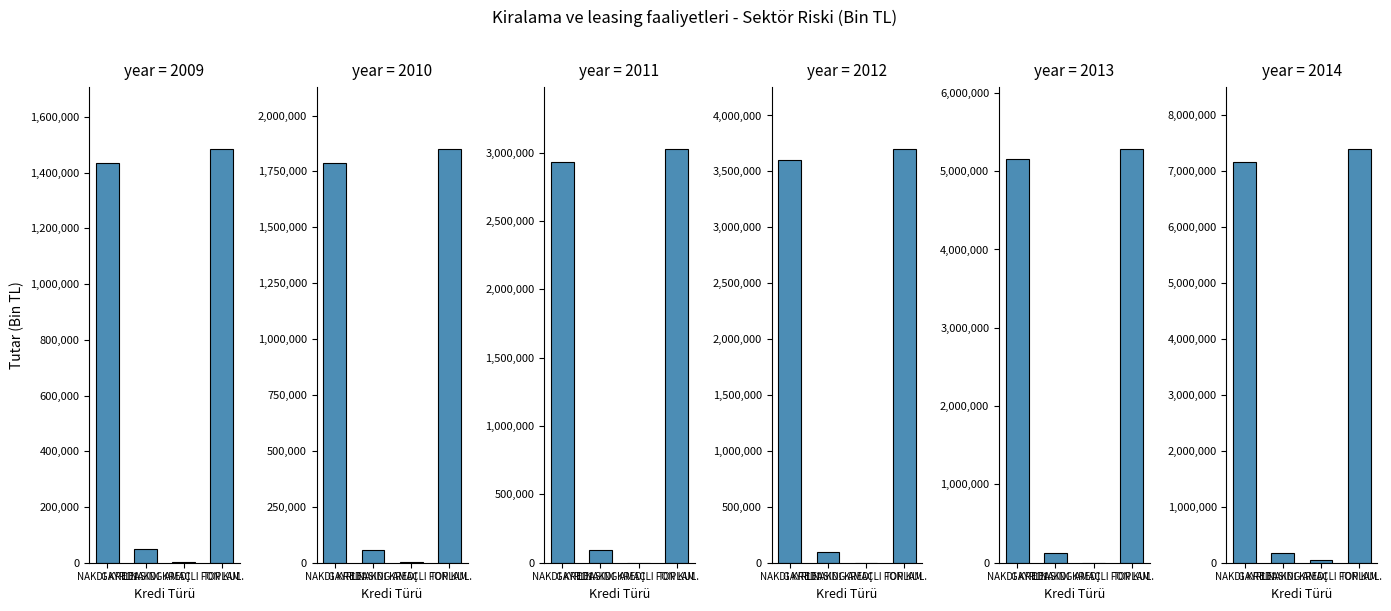

What is the average value of the 2010 series?

924403.2